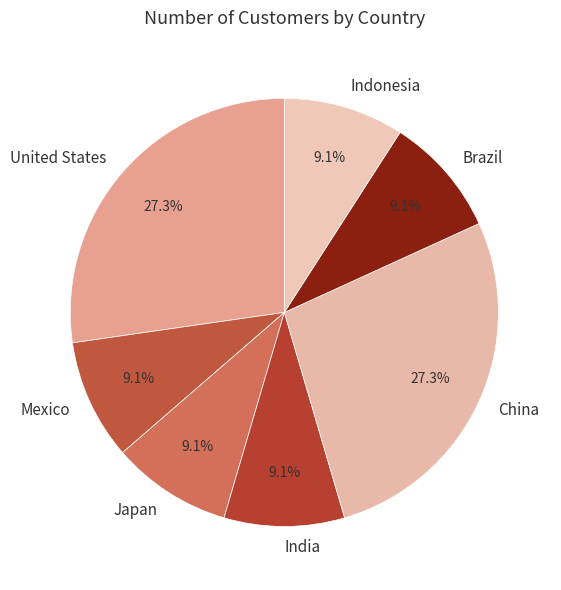

How many segments does this pie chart have?

7